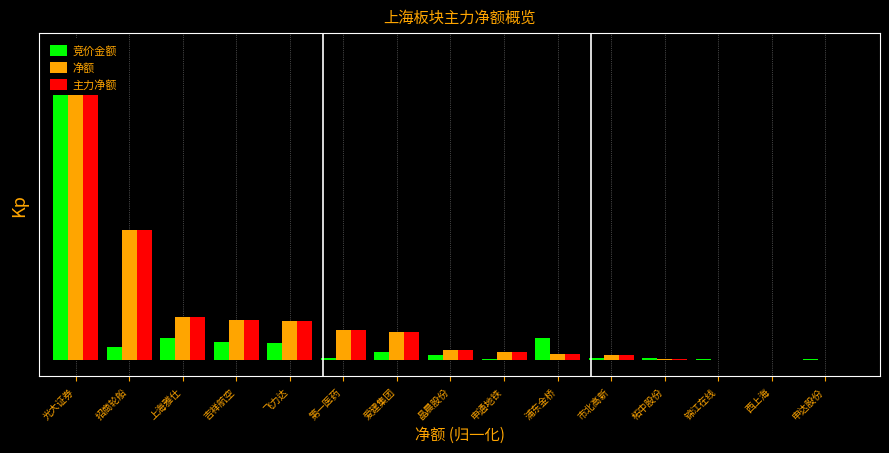

What is the sum of the 竞价金额 values at 第一医药 and 柘中股份?

0.1